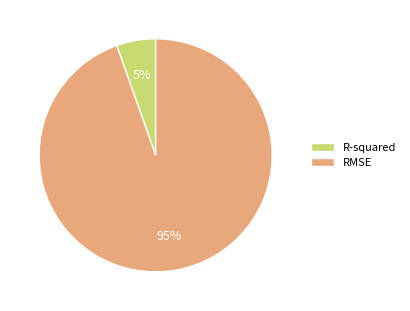

What is the smallest slice in the pie chart?

R-squared